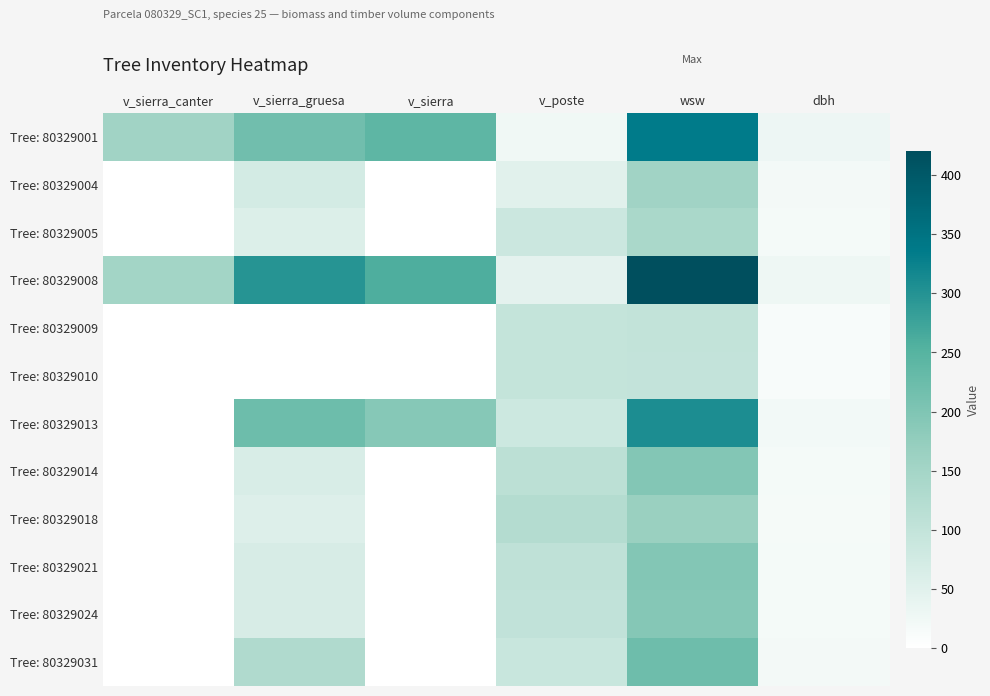

Reading right to left, list all the values displayed in this chart.

Tree: 80329001: dbh=29.9	wsw=335.8	v_poste=25.9	v_sierra=240.8	v_sierra_gruesa=217.4	v_sierra_canter=155.4
Tree: 80329004: dbh=20.6	wsw=155.6	v_poste=50.3	v_sierra=0.0	v_sierra_gruesa=73.8	v_sierra_canter=0.0
Tree: 80329005: dbh=18.1	wsw=140.8	v_poste=86.4	v_sierra=0.0	v_sierra_gruesa=58.6	v_sierra_canter=0.0
Tree: 80329008: dbh=28.8	wsw=420.3	v_poste=45.2	v_sierra=258.8	v_sierra_gruesa=297.4	v_sierra_canter=149.6
Tree: 80329009: dbh=13.9	wsw=100.5	v_poste=97.7	v_sierra=0.0	v_sierra_gruesa=0.0	v_sierra_canter=0.0
Tree: 80329010: dbh=13.8	wsw=99.8	v_poste=97.0	v_sierra=0.0	v_sierra_gruesa=0.0	v_sierra_canter=0.0
Tree: 80329013: dbh=22.8	wsw=307.1	v_poste=85.2	v_sierra=191.9	v_sierra_gruesa=223.2	v_sierra_canter=0.0
Tree: 80329014: dbh=18.6	wsw=194.3	v_poste=110.8	v_sierra=0.0	v_sierra_gruesa=64.2	v_sierra_canter=0.0
Tree: 80329018: dbh=17.6	wsw=166.4	v_poste=123.5	v_sierra=0.0	v_sierra_gruesa=56.8	v_sierra_canter=0.0
Tree: 80329021: dbh=19.0	wsw=194.8	v_poste=106.4	v_sierra=0.0	v_sierra_gruesa=66.4	v_sierra_canter=0.0
Tree: 80329024: dbh=19.1	wsw=192.2	v_poste=103.1	v_sierra=0.0	v_sierra_gruesa=66.9	v_sierra_canter=0.0
Tree: 80329031: dbh=20.2	wsw=221.0	v_poste=91.2	v_sierra=0.0	v_sierra_gruesa=130.9	v_sierra_canter=0.0